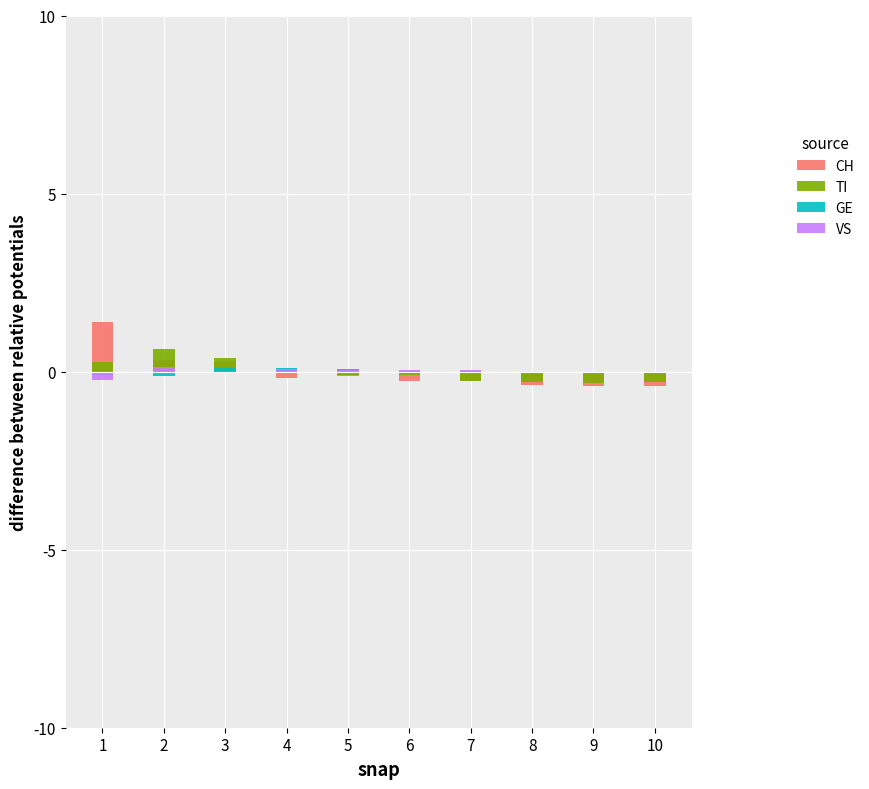

What is the difference between the VS values at 2 and 8?

0.1